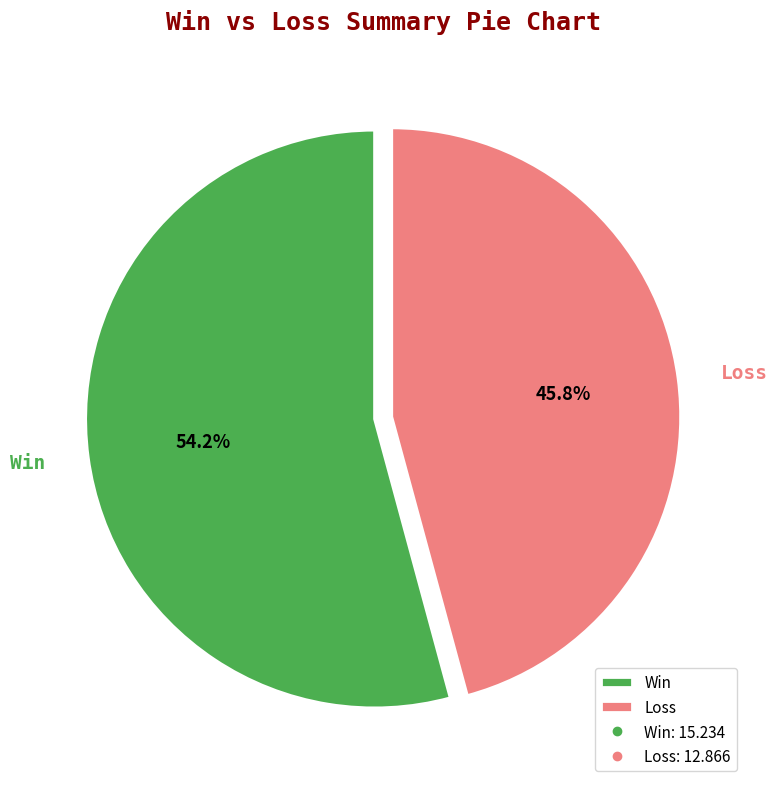

How many slices are in this pie chart?

2